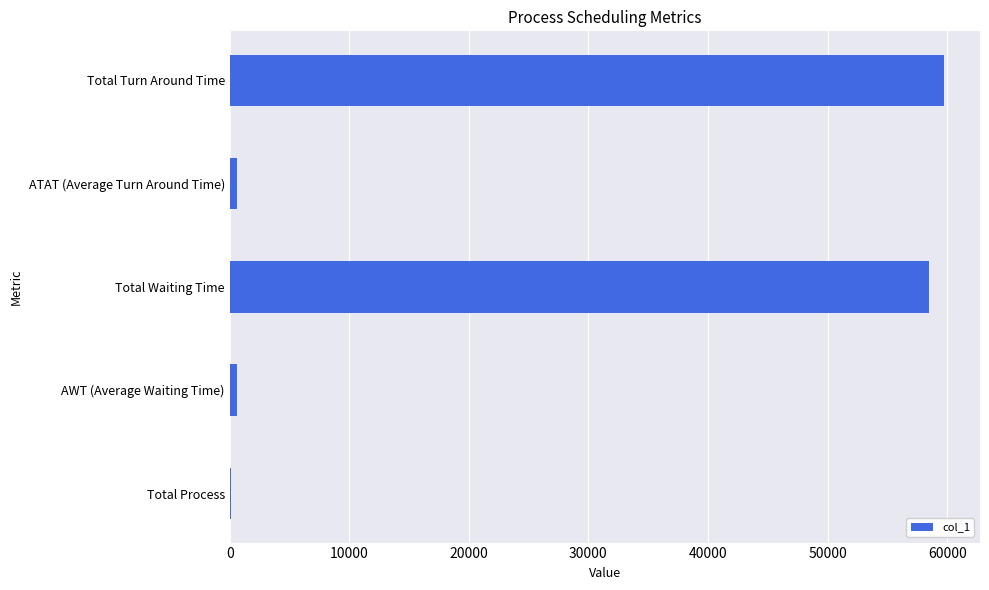

True or false: the data shows 80360.3 at Total Turn Around Time.

False